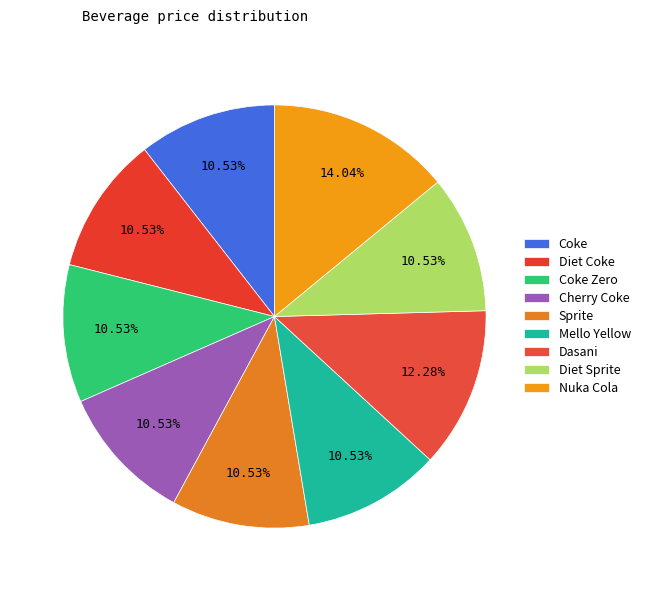

Combined, what portion of the pie is Cherry Coke and Nuka Cola?

24.6%